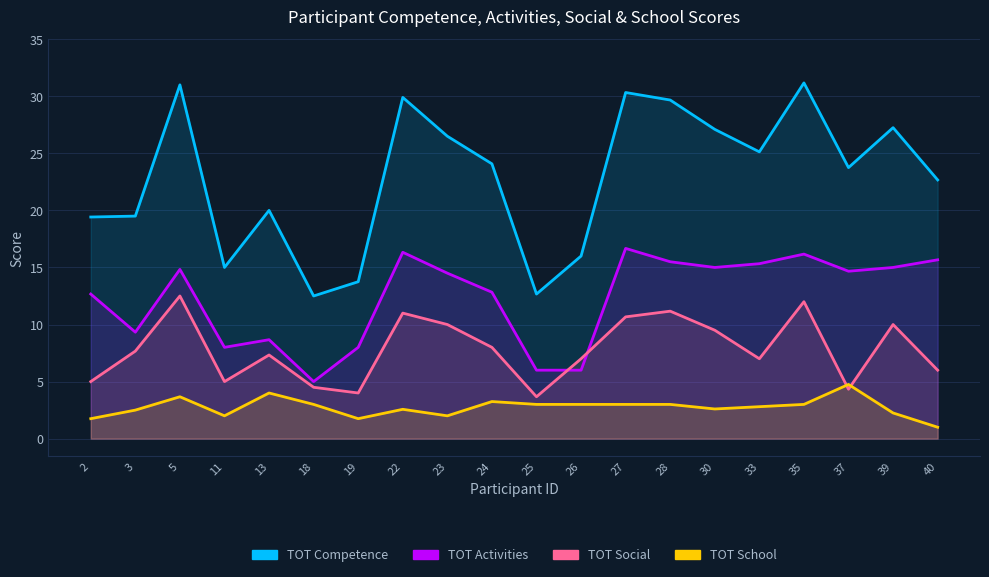

What is the value of the TOT_Competence_2 point at the 11th from the left?

12.7